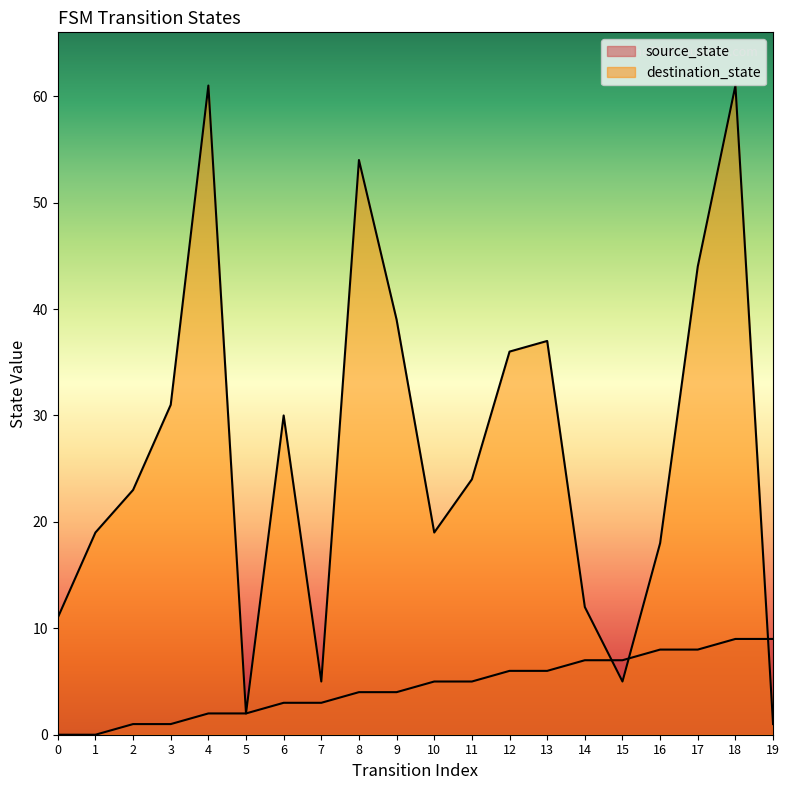

At which category is the sum across all series the highest?

18